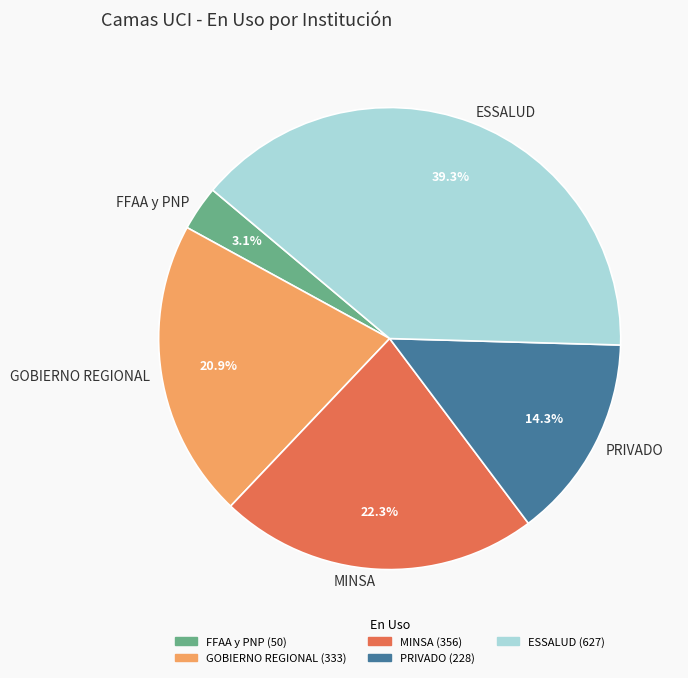

Which has a higher value, PRIVADO or GOBIERNO REGIONAL?

GOBIERNO REGIONAL